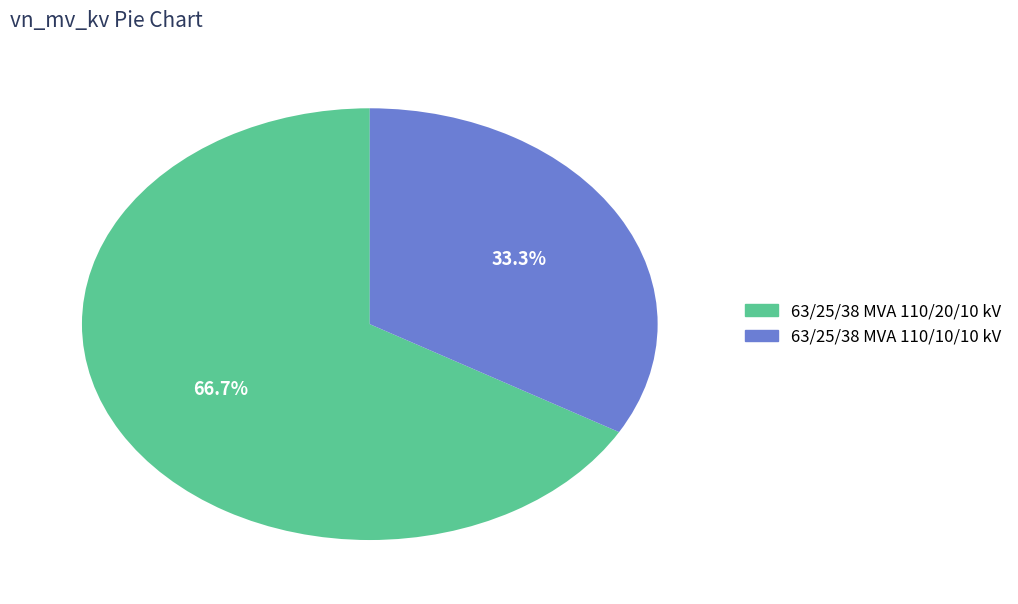

True or false: 63/25/38 MVA 110/10/10 kV accounts for 33% of the total.

True